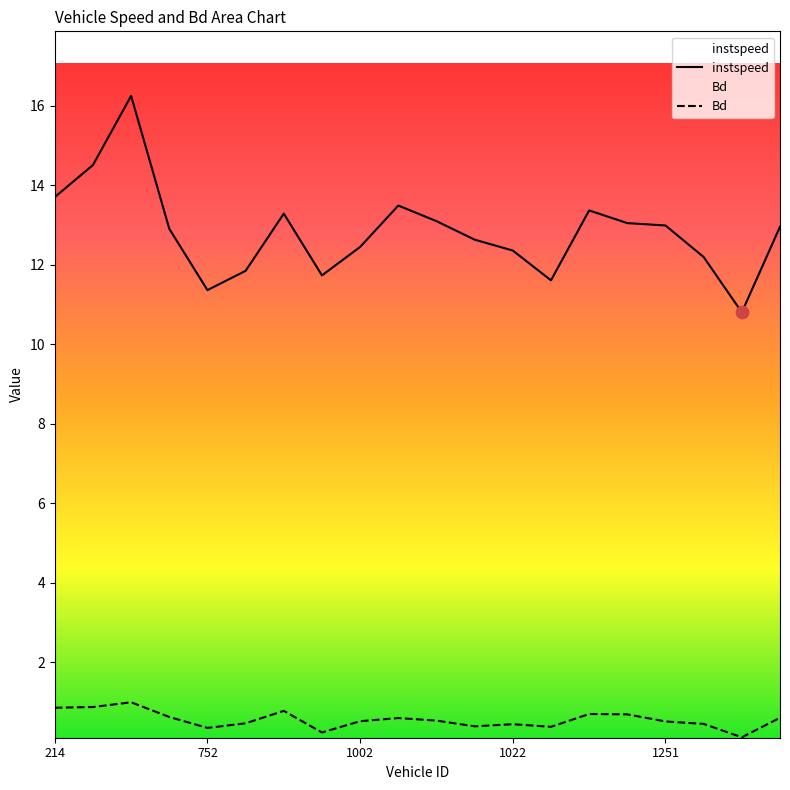

At which category is the sum across all series the highest?

732.0